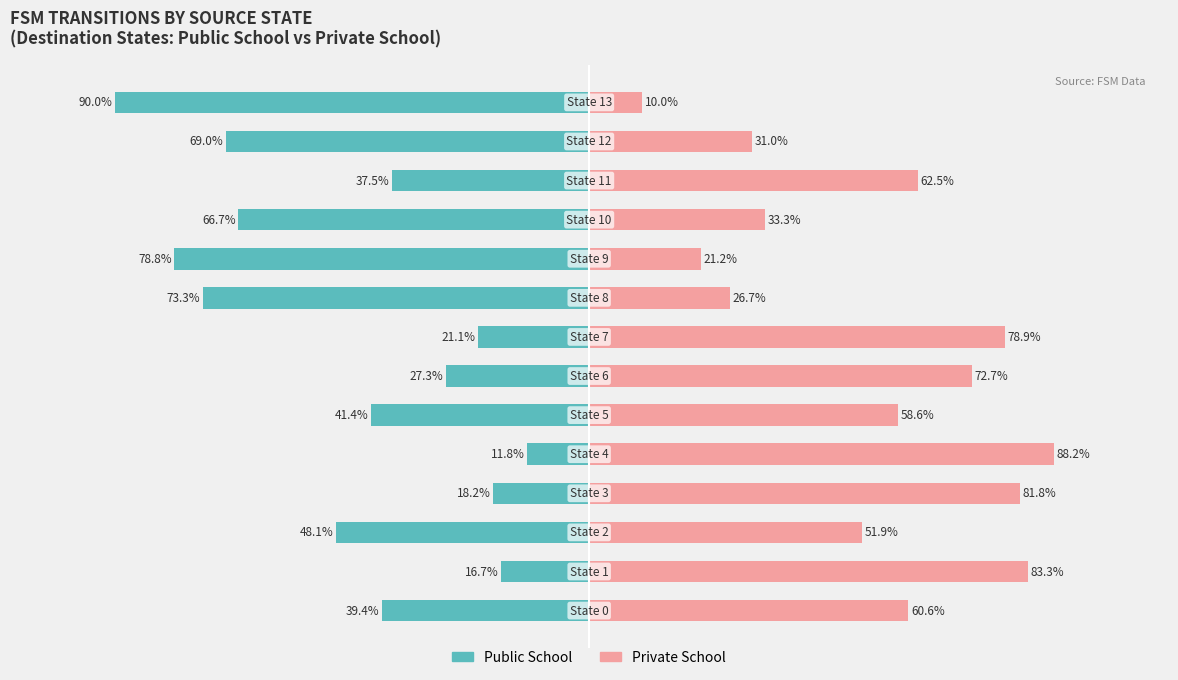

List the series in order of their overall mean, highest first.

Private School, Public School